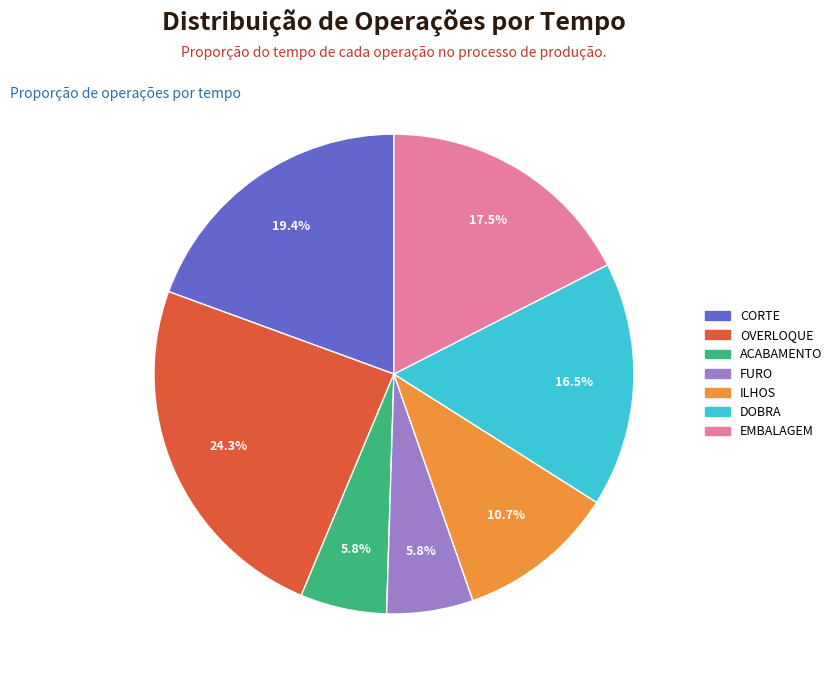

Does any single category account for the majority?

No